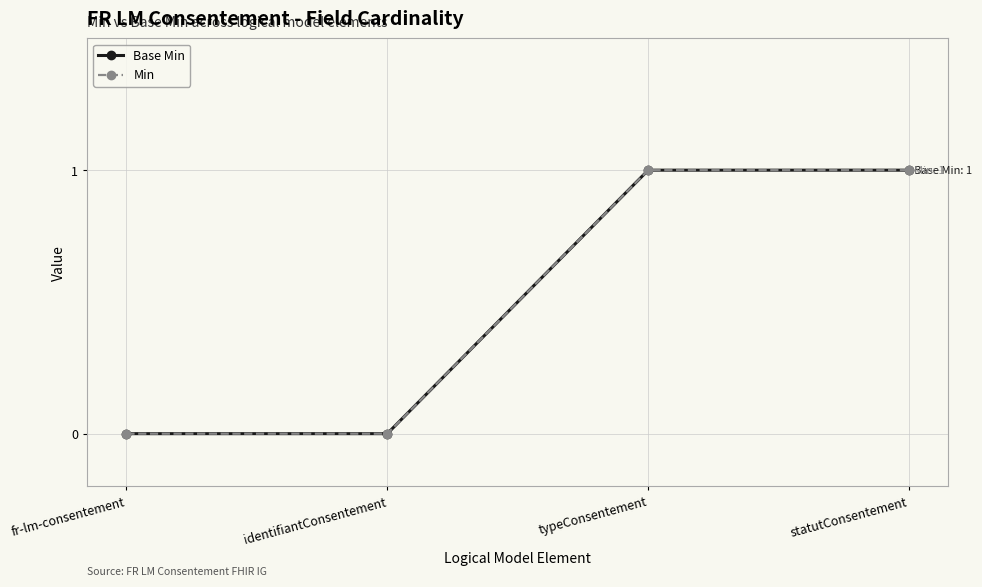

How many lines are shown in the chart?

2